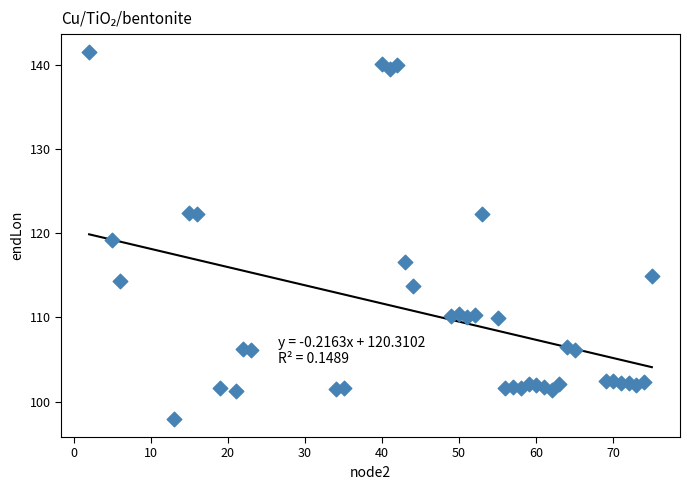

What is the range of Y values (max minus min)?

43.5